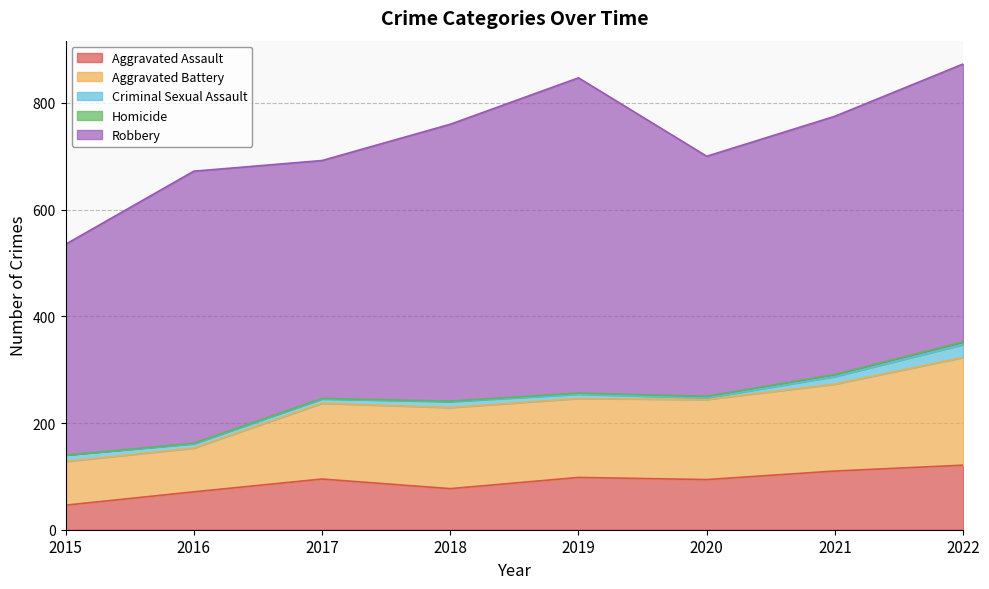

At which label does Aggravated Battery first exceed 150?

2018